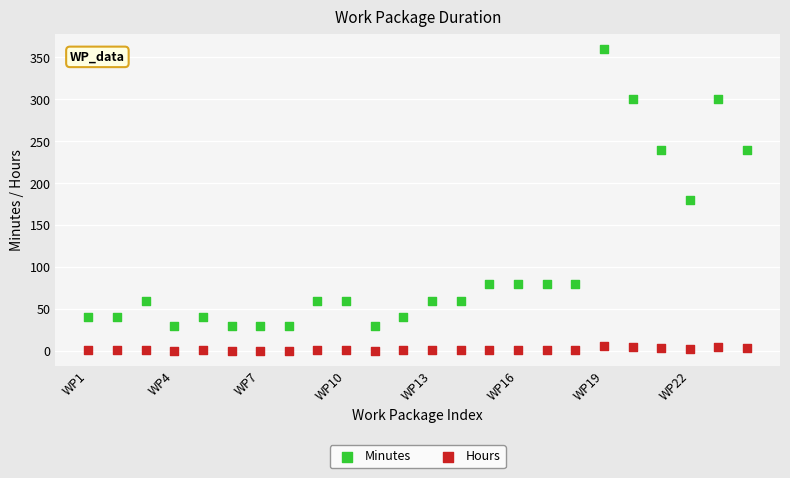

Which series contains the lowest Y value?

Hours